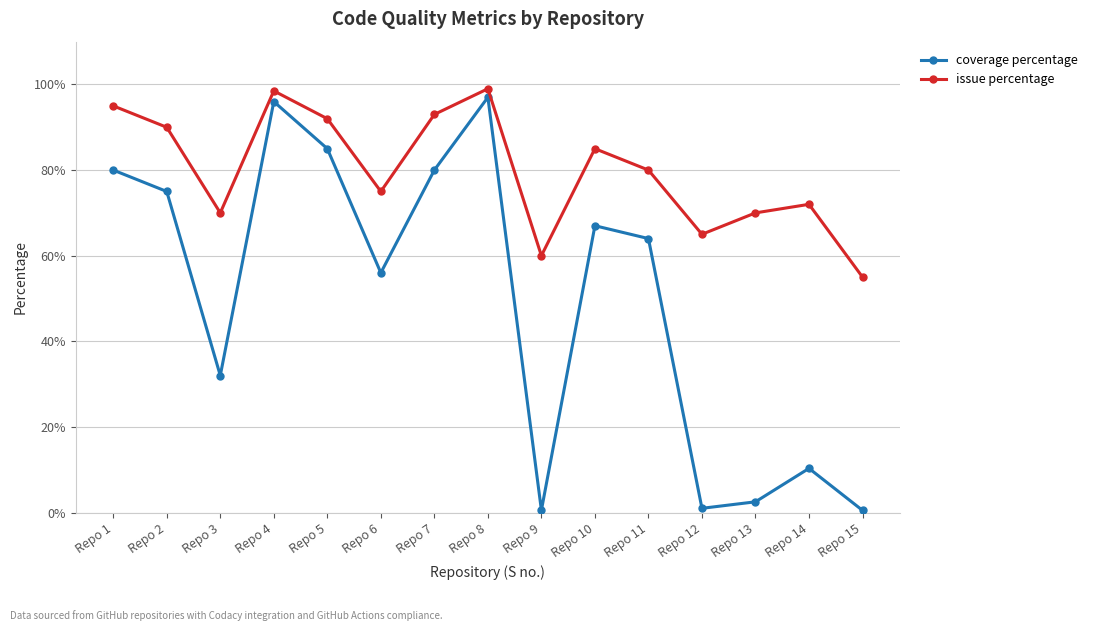

What is the value of the coverage percentage point at the 13th from the left?

2.5